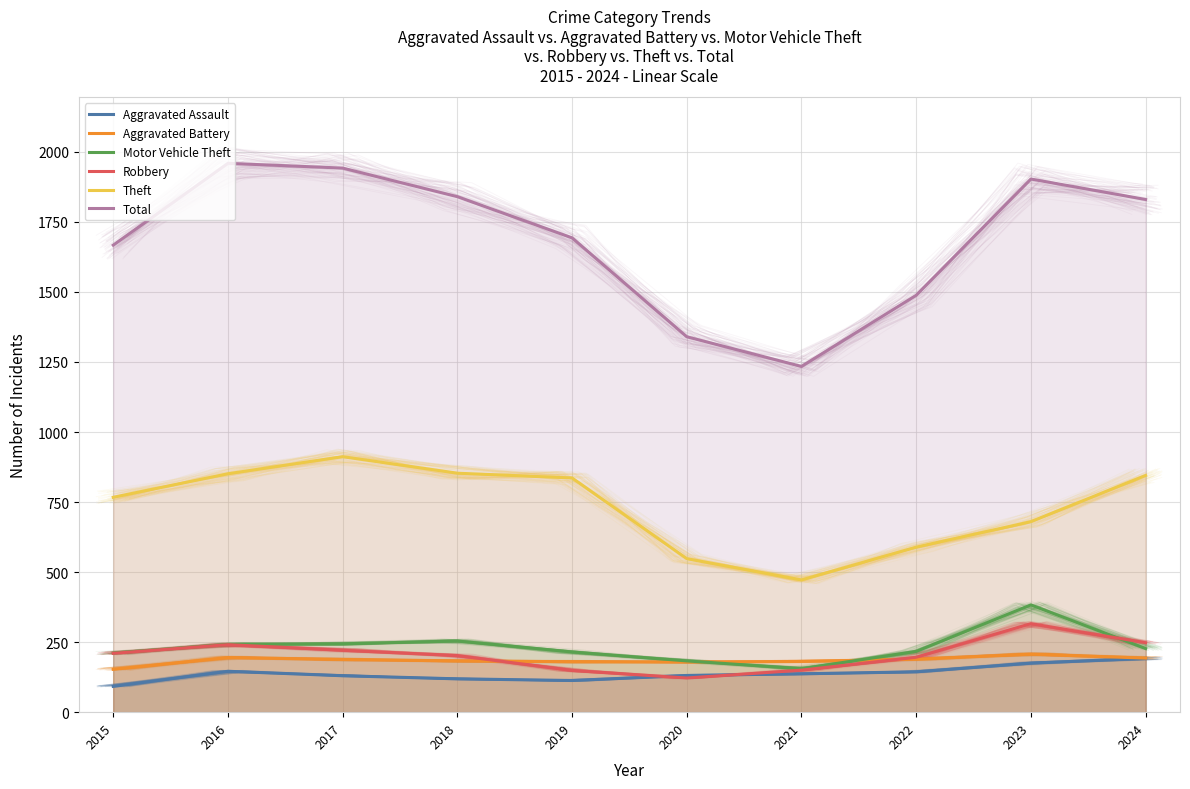

What is the difference between the maximum and minimum values in the Total series?

725